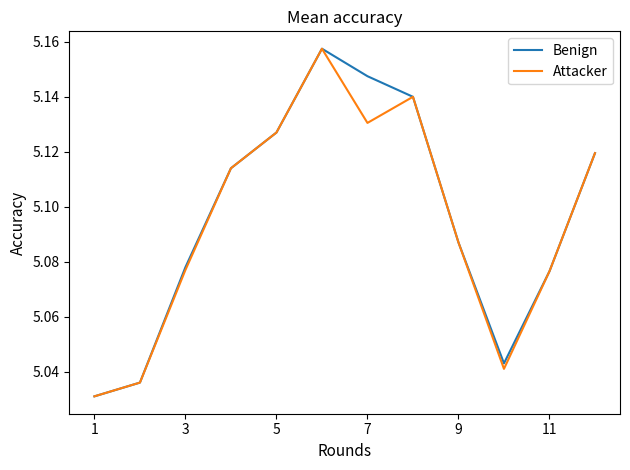

What is the difference between the maximum and minimum values in the Attacker series?

0.1